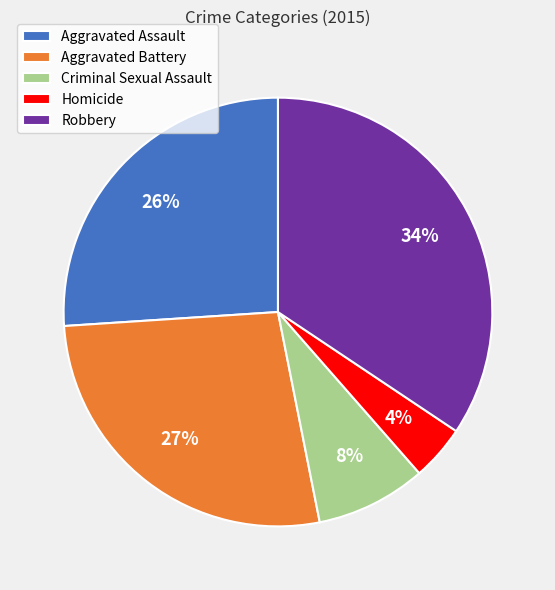

Which has a higher value, Homicide or Criminal Sexual Assault?

Criminal Sexual Assault